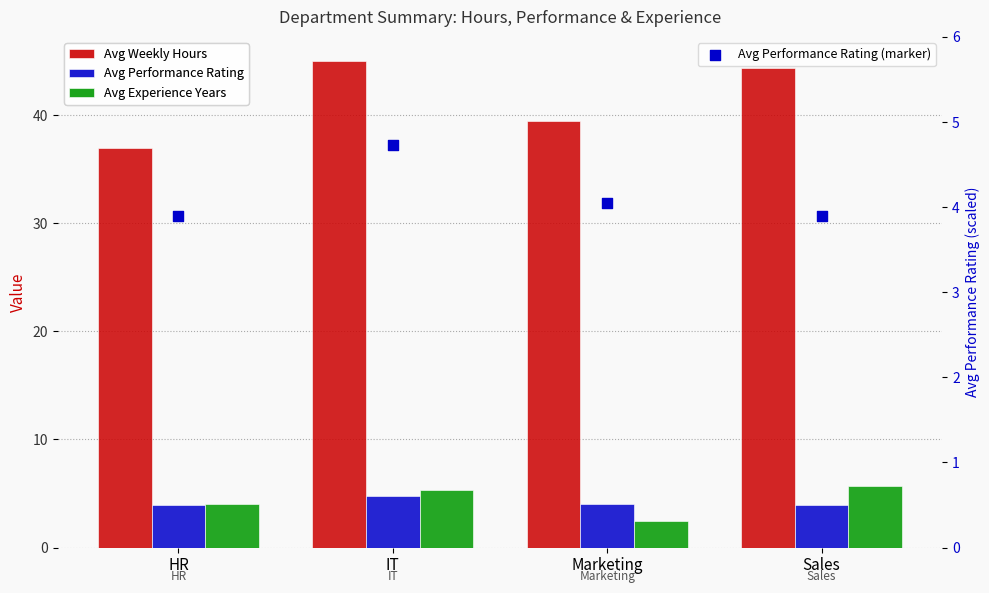

Which series reaches the minimum Y coordinate?

Avg Experience Years